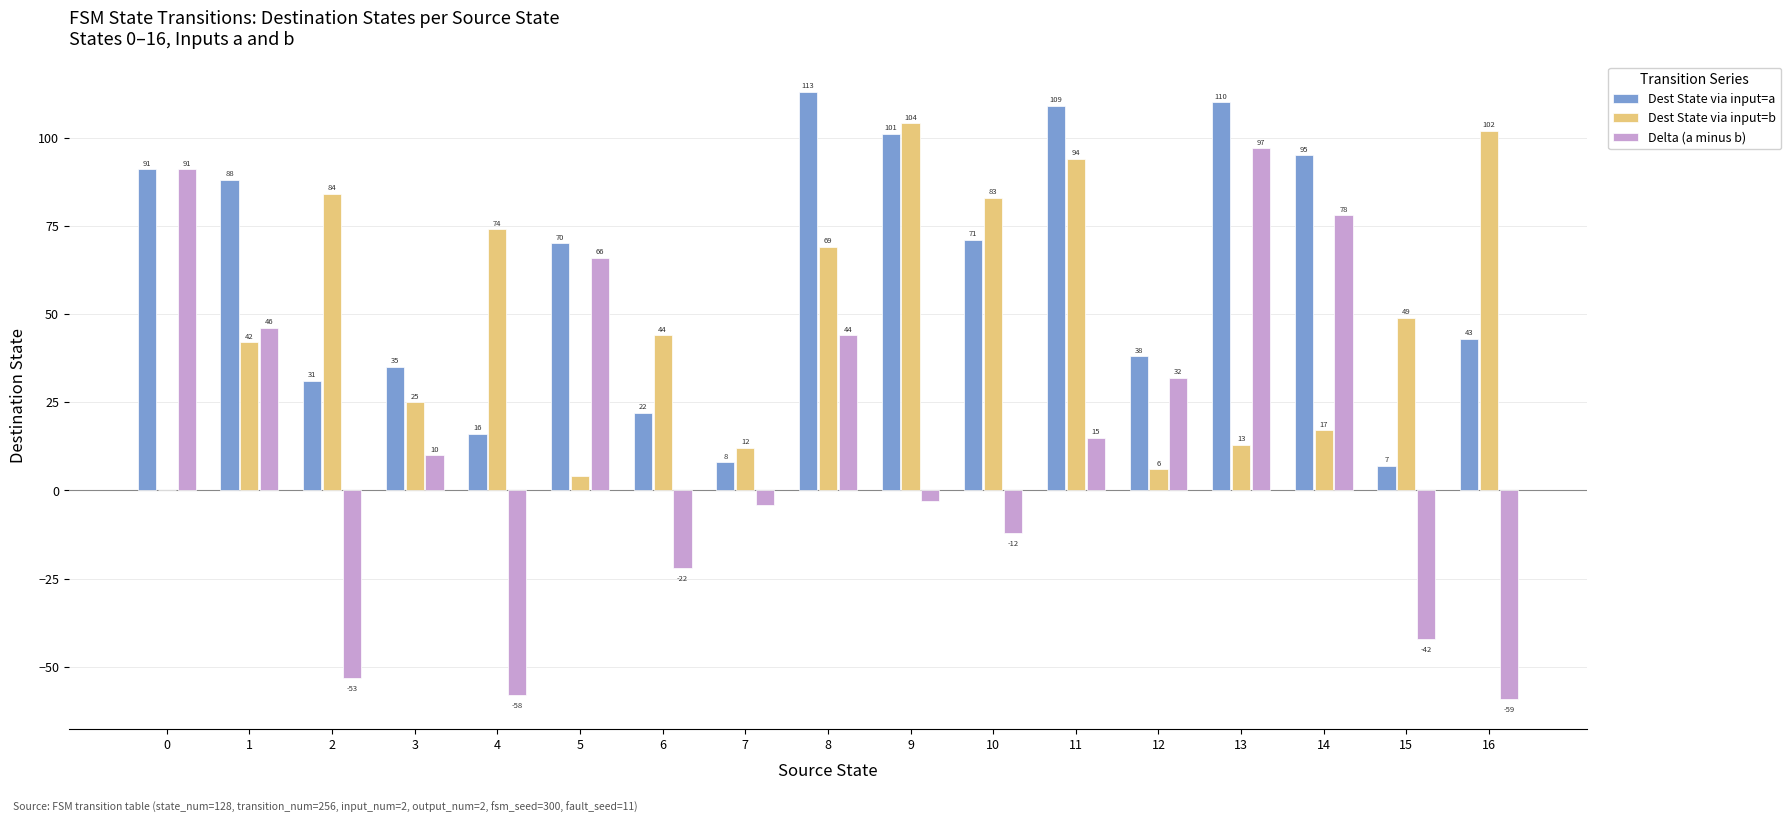

How many groups of bars are there?

17